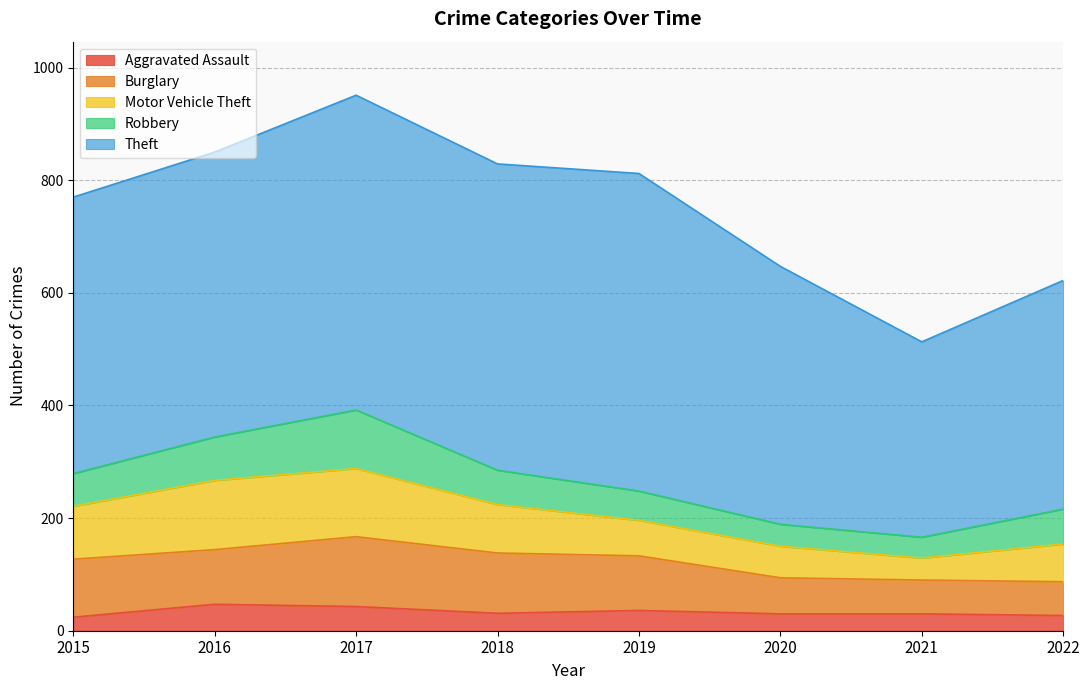

What is the total value across all series at 2020?

647